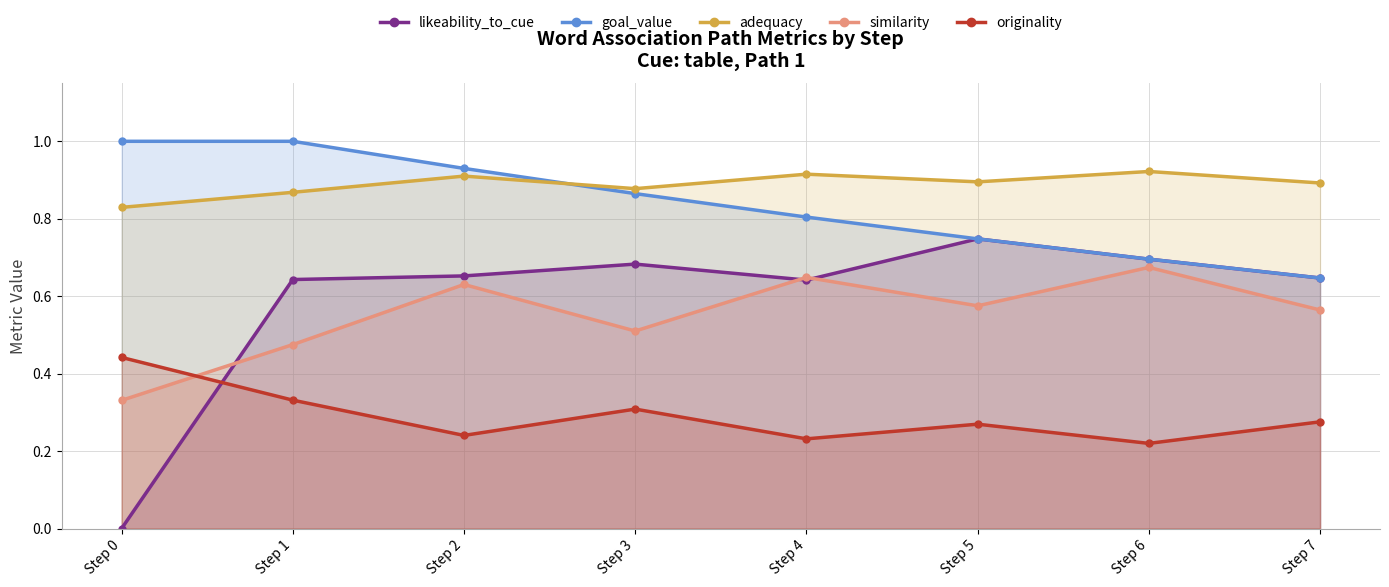

Reading left to right, transcribe all the data shown in this chart.

likeability_to_cue: Step 0=0.0	Step 1=0.6	Step 2=0.7	Step 3=0.7	Step 4=0.6	Step 5=0.7	Step 6=0.7	Step 7=0.6
goal_value: Step 0=1.0	Step 1=1.0	Step 2=0.9	Step 3=0.9	Step 4=0.8	Step 5=0.7	Step 6=0.7	Step 7=0.6
adequacy: Step 0=0.8	Step 1=0.9	Step 2=0.9	Step 3=0.9	Step 4=0.9	Step 5=0.9	Step 6=0.9	Step 7=0.9
similarity: Step 0=0.3	Step 1=0.5	Step 2=0.6	Step 3=0.5	Step 4=0.6	Step 5=0.6	Step 6=0.7	Step 7=0.6
originality: Step 0=0.4	Step 1=0.3	Step 2=0.2	Step 3=0.3	Step 4=0.2	Step 5=0.3	Step 6=0.2	Step 7=0.3